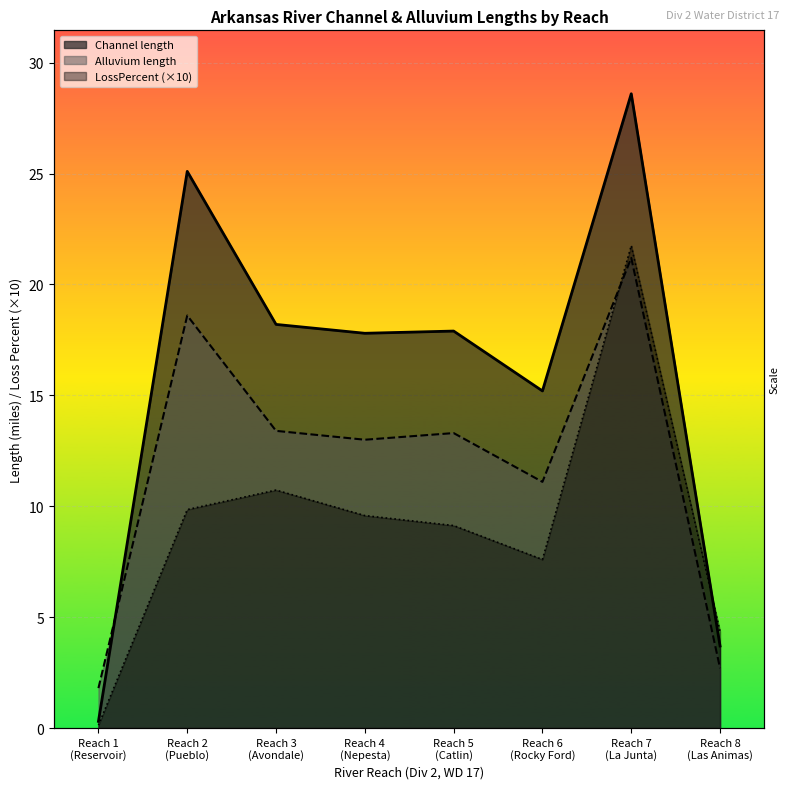

What value does the Alluvium length series have at Reach 7 (La Junta)?

21.2